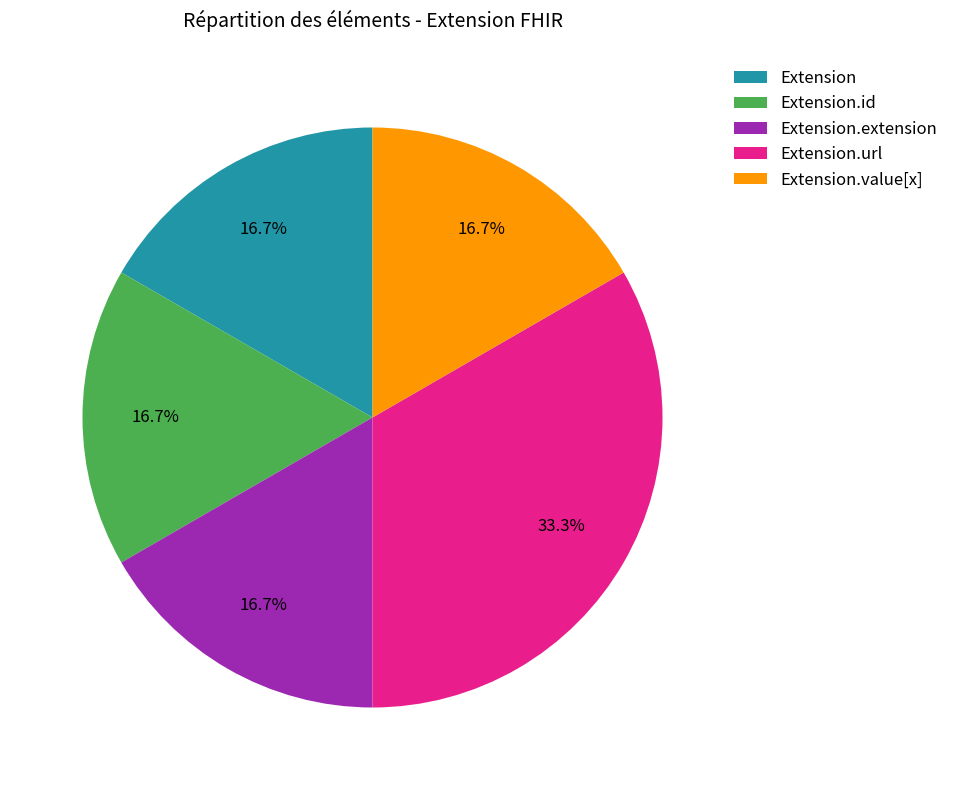

Which slice is the largest?

Extension.url